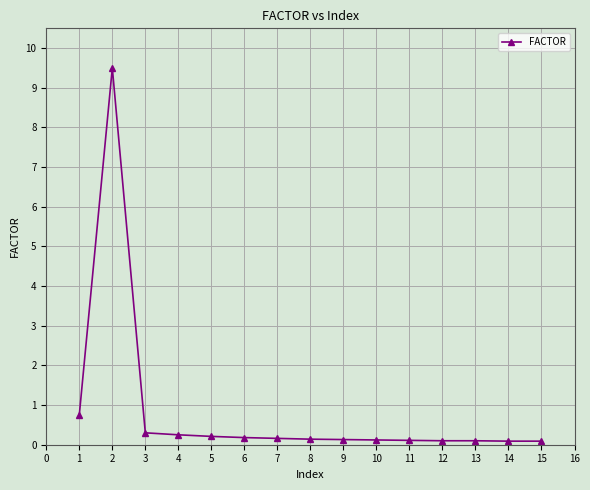

Where is the data nearest to the value 4?

1